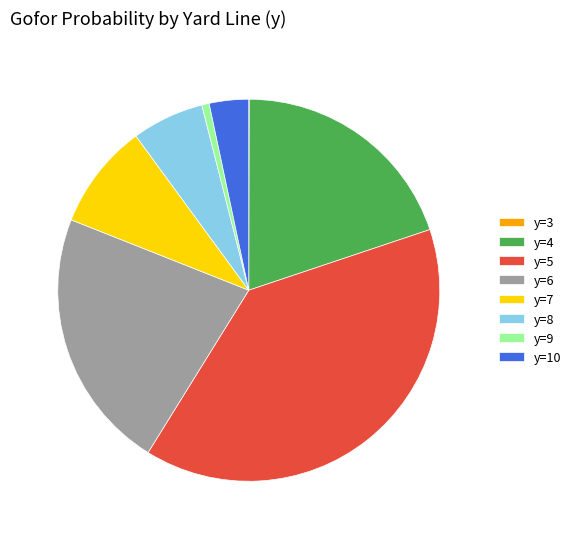

Approximately how many times larger is the value at y=4 compared to y=7?

2.2